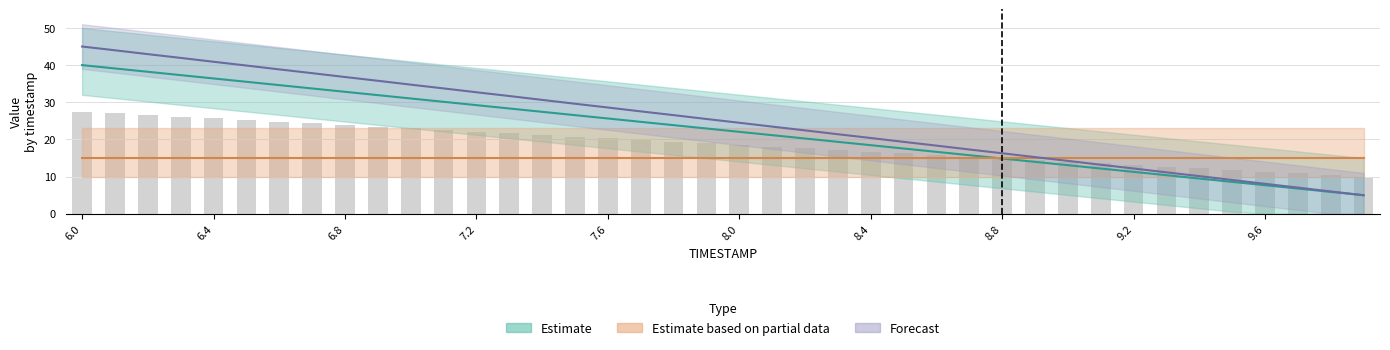

The value of Y at 8.9 is 15.3. True or false?

True